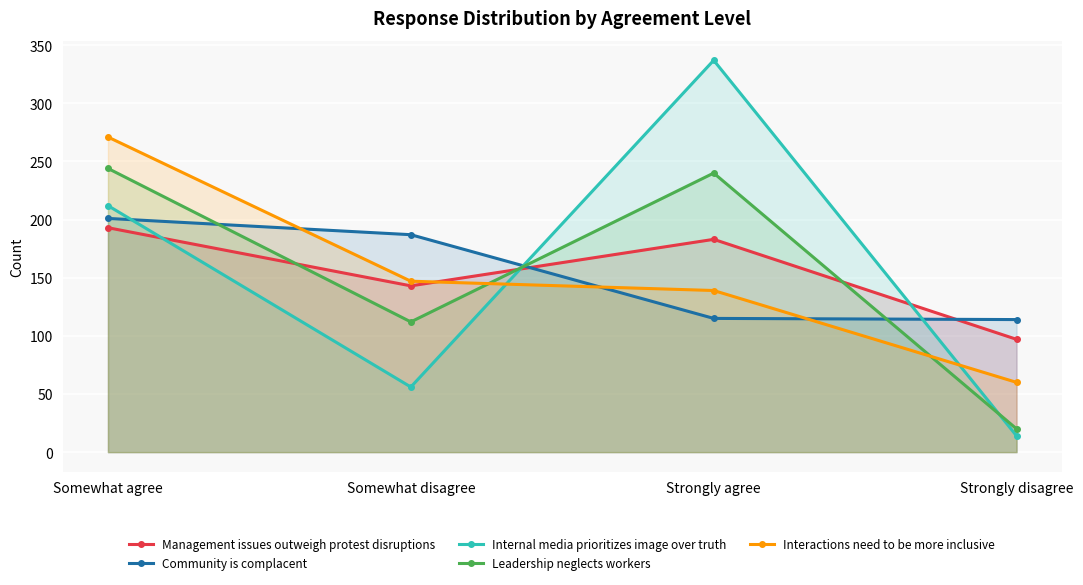

How many data points in Interactions need to be more inclusive are above 147?

1